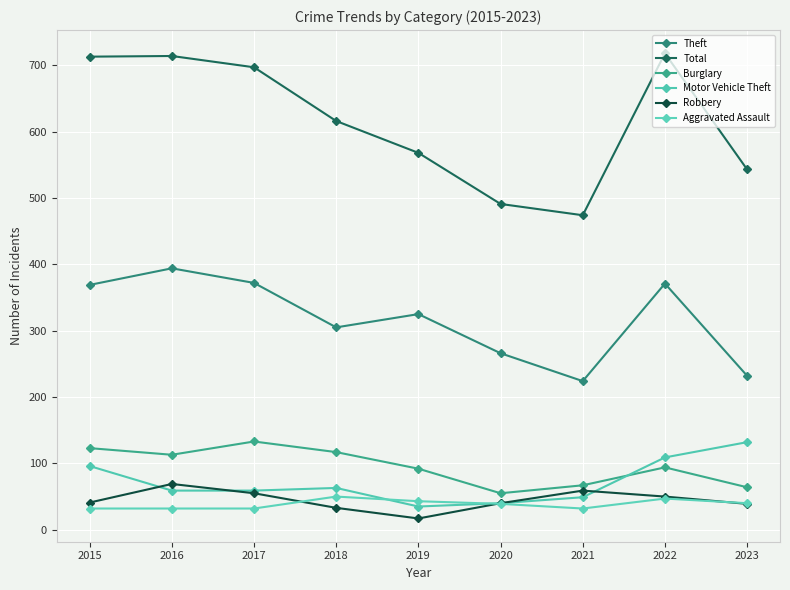

How many interior local peaks does the Robbery series have?

2